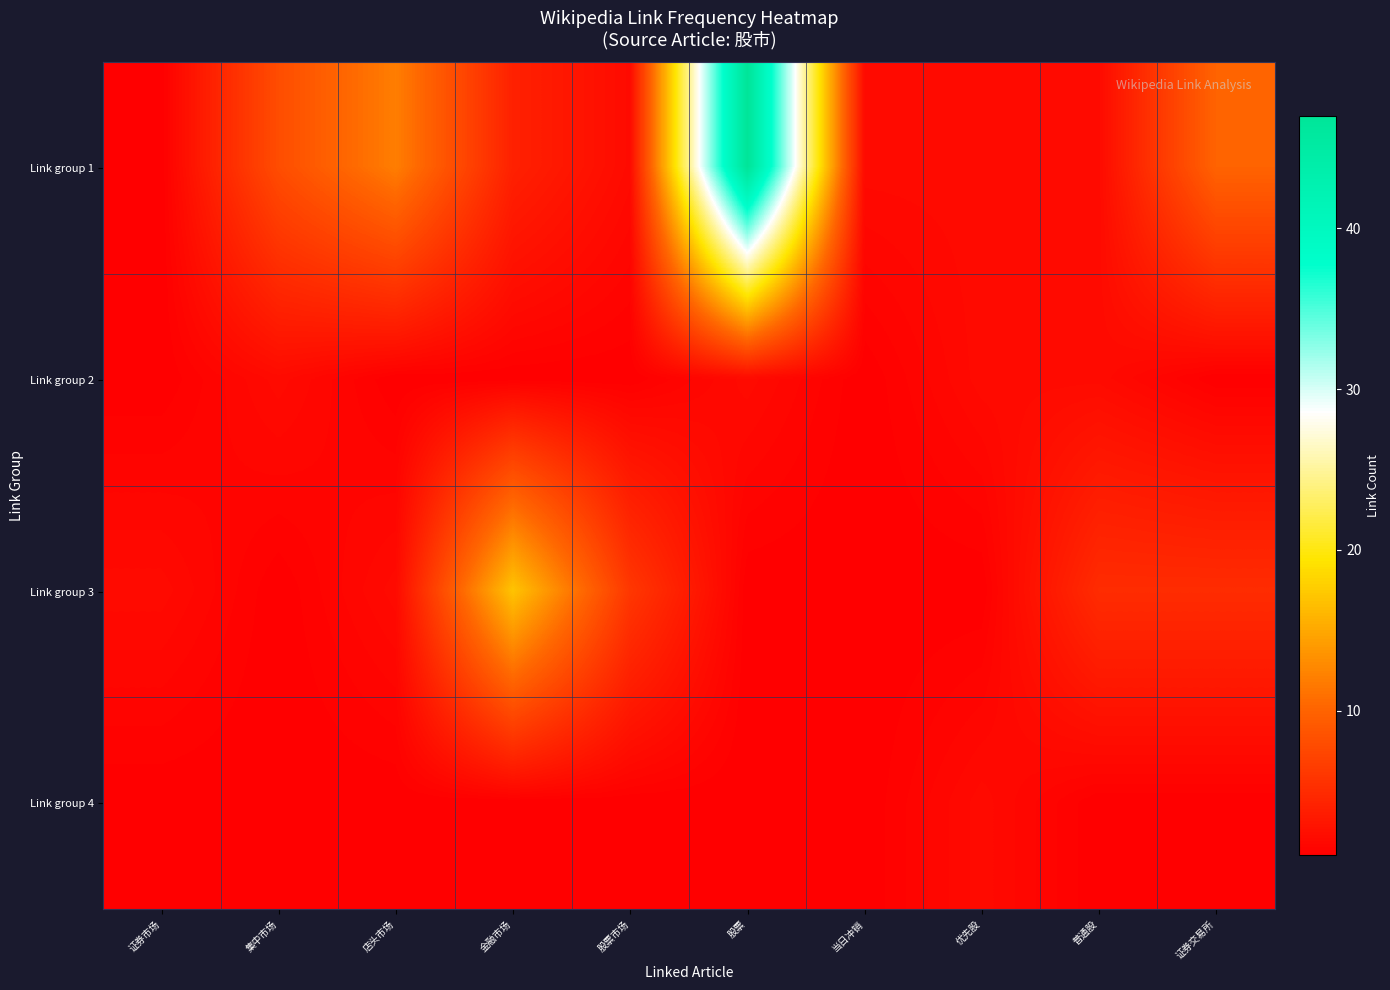

Reading right to left, extract all data points from this chart.

Link group 1: 证券交易所=10	普通股=2	优先股=2	当日冲销=2	股票=47	股票市场=2	金融市场=4	店头市场=12	集中市场=8	证券市场=1
Link group 2: 证券交易所=1	普通股=2	优先股=2	当日冲销=1	股票=2	股票市场=1	金融市场=1	店头市场=1	集中市场=2	证券市场=1
Link group 3: 证券交易所=5	普通股=5	优先股=1	当日冲销=1	股票=1	股票市场=6	金融市场=17	店头市场=2	集中市场=1	证券市场=2
Link group 4: 证券交易所=1	普通股=1	优先股=2	当日冲销=1	股票=1	股票市场=1	金融市场=1	店头市场=1	集中市场=1	证券市场=1